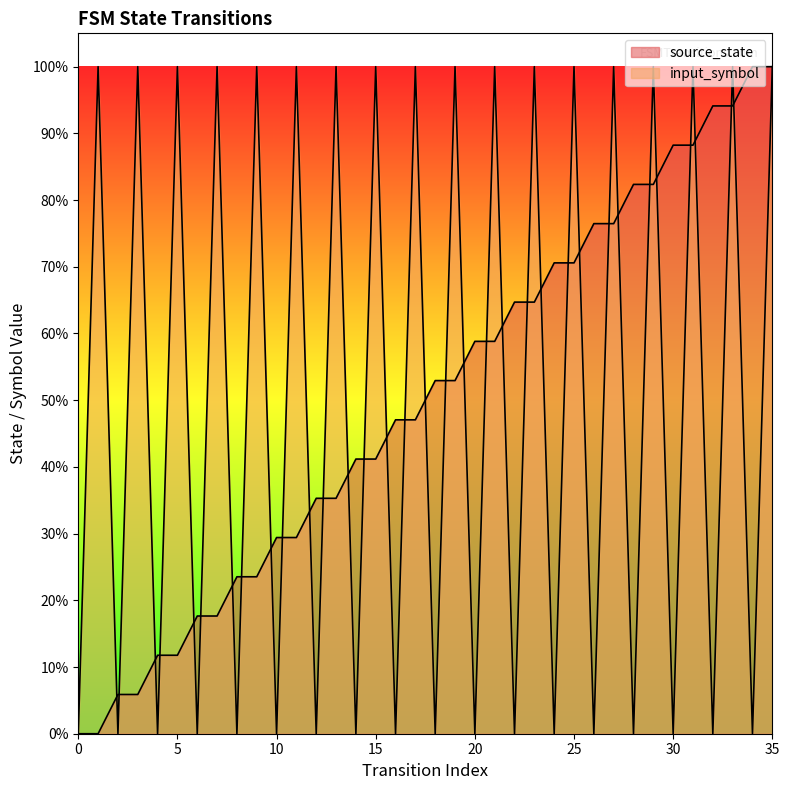

Which category has the highest value across all series?

34